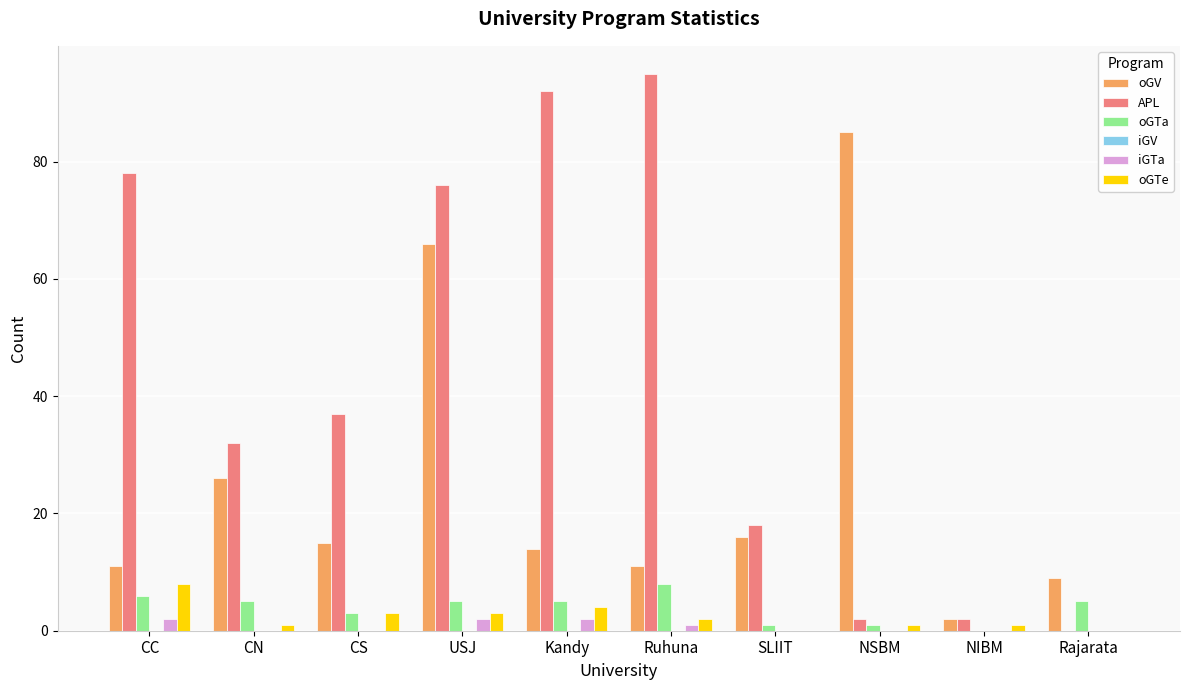

The value of iGTa at SLIIT is 0. True or false?

True